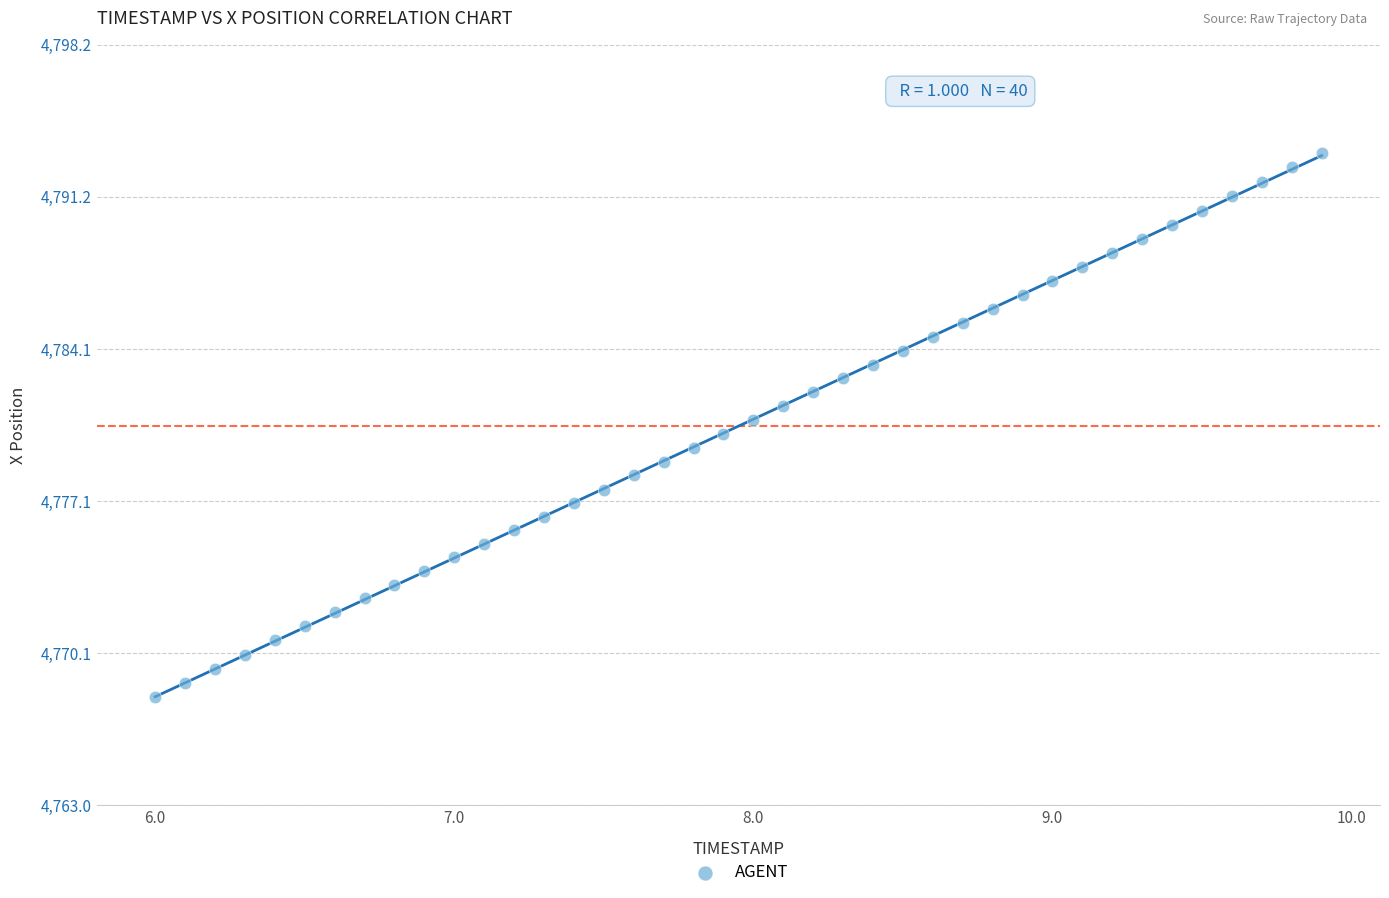

What is the range of Y values (max minus min)?

25.2